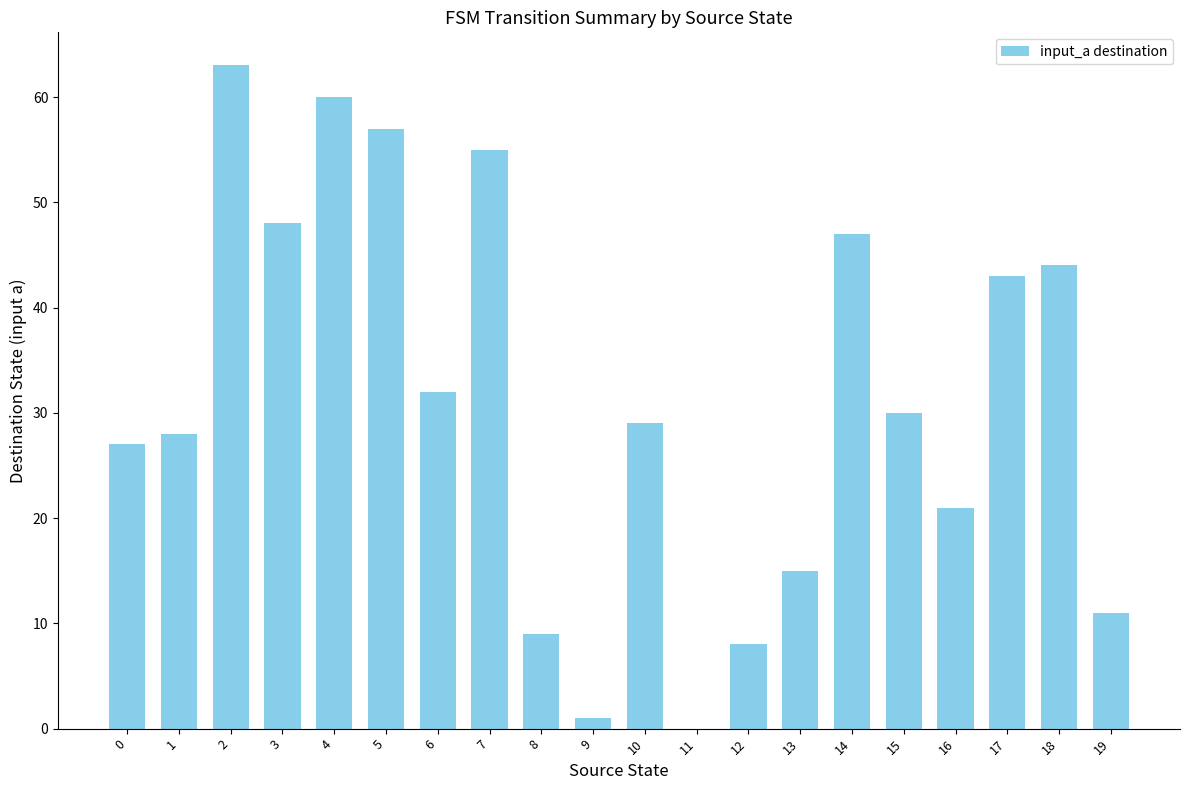

Reading left to right, transcribe all the data shown in this chart.

27	28	63	48	60	57	32	55	9	1	29	0	8	15	47	30	21	43	44	11